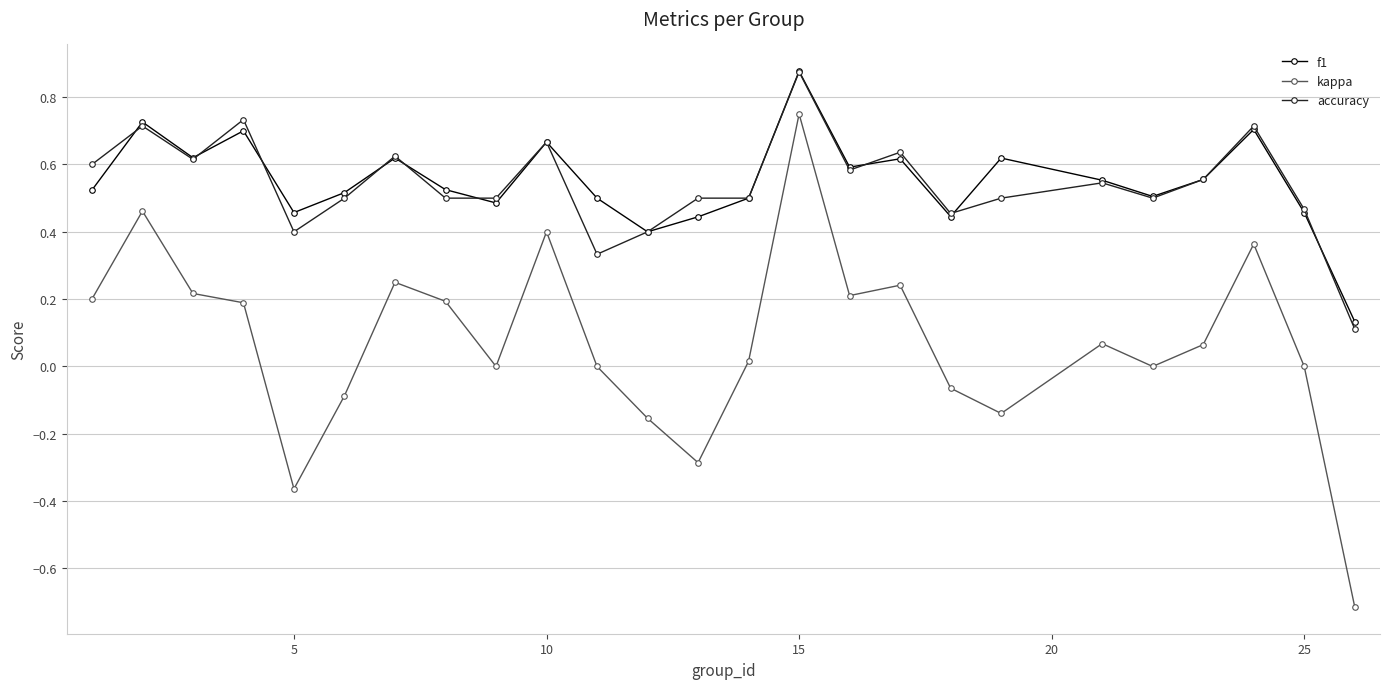

True or false: accuracy and kappa cross at least once.

False